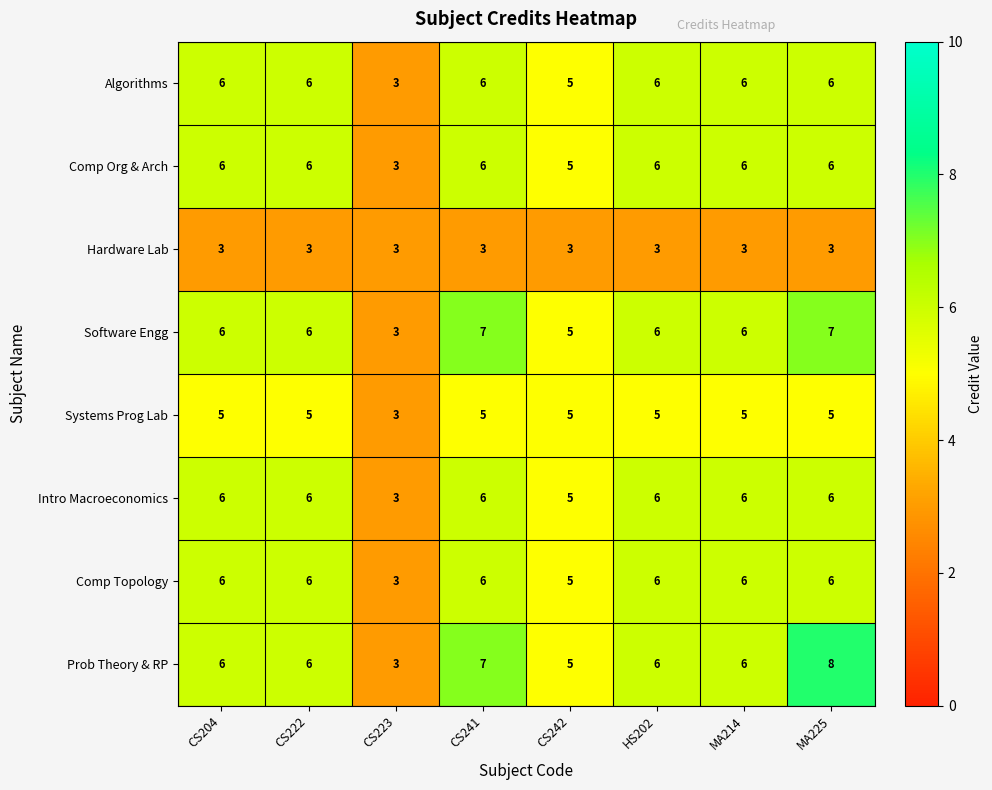

Is the value of Software Engg at CS223 greater than the value of Comp Org & Arch at HS202?

No